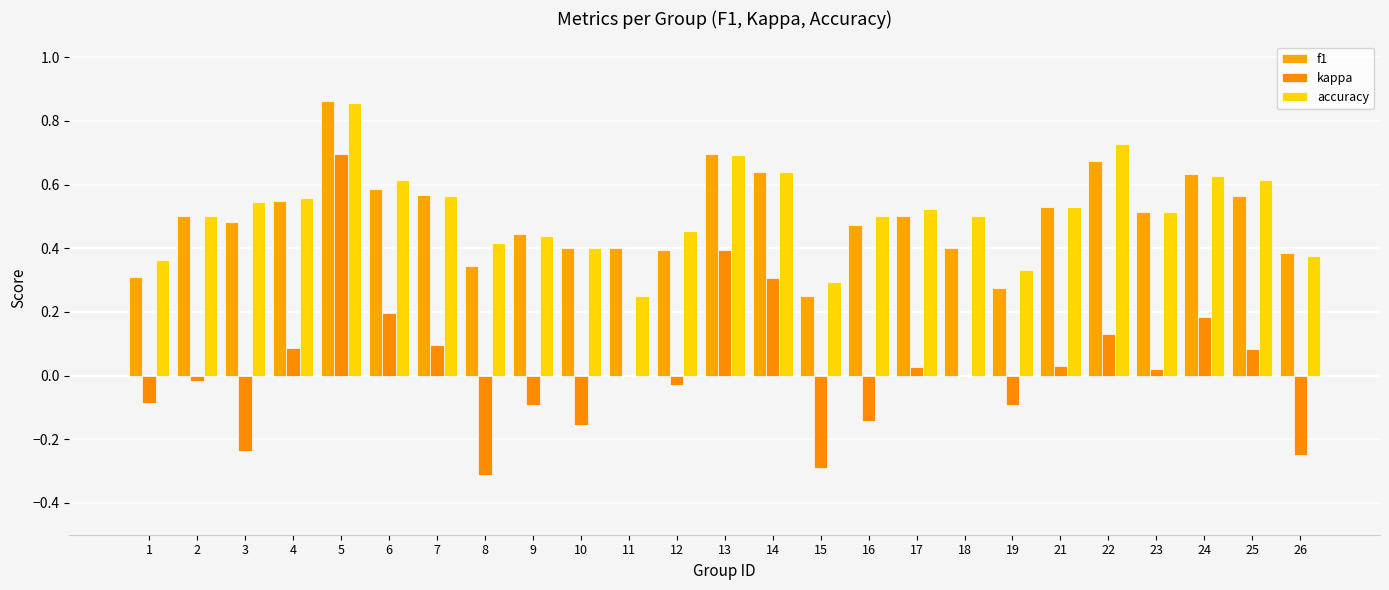

How many categories are shown in the chart?

25